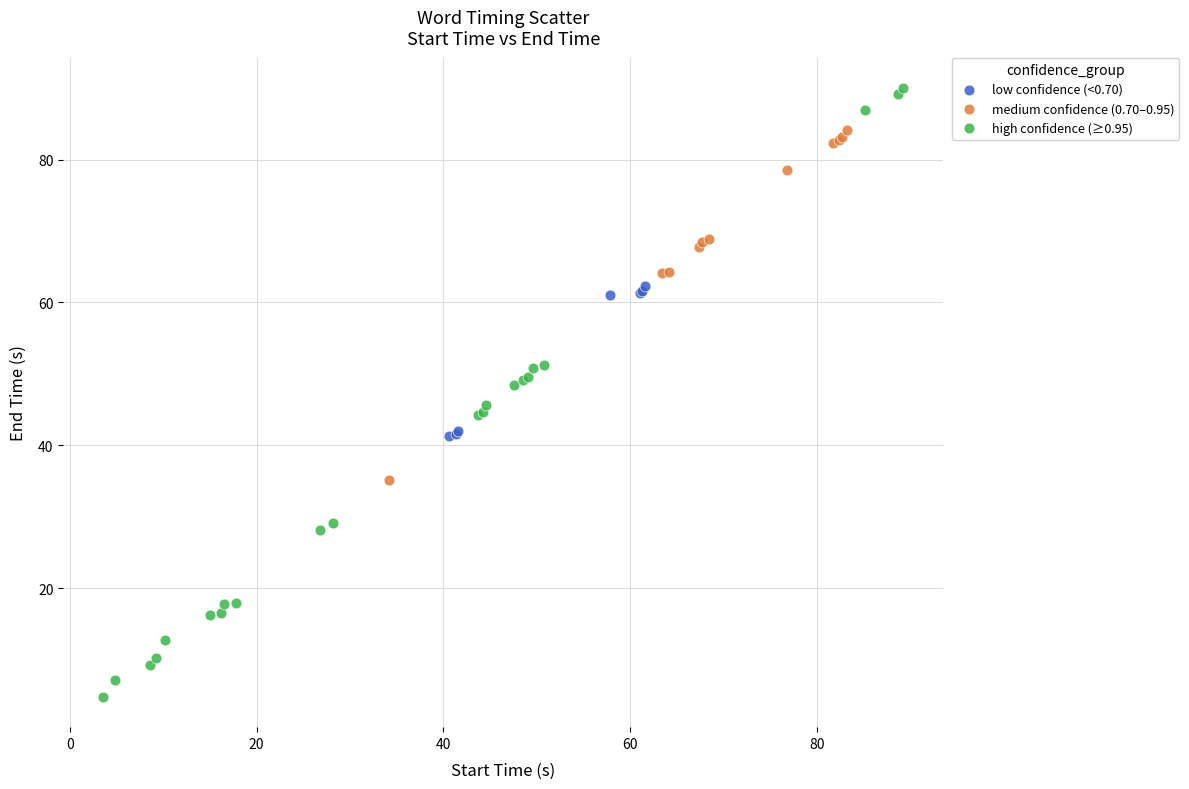

Which series contains the highest Y value?

high confidence (≥0.95)